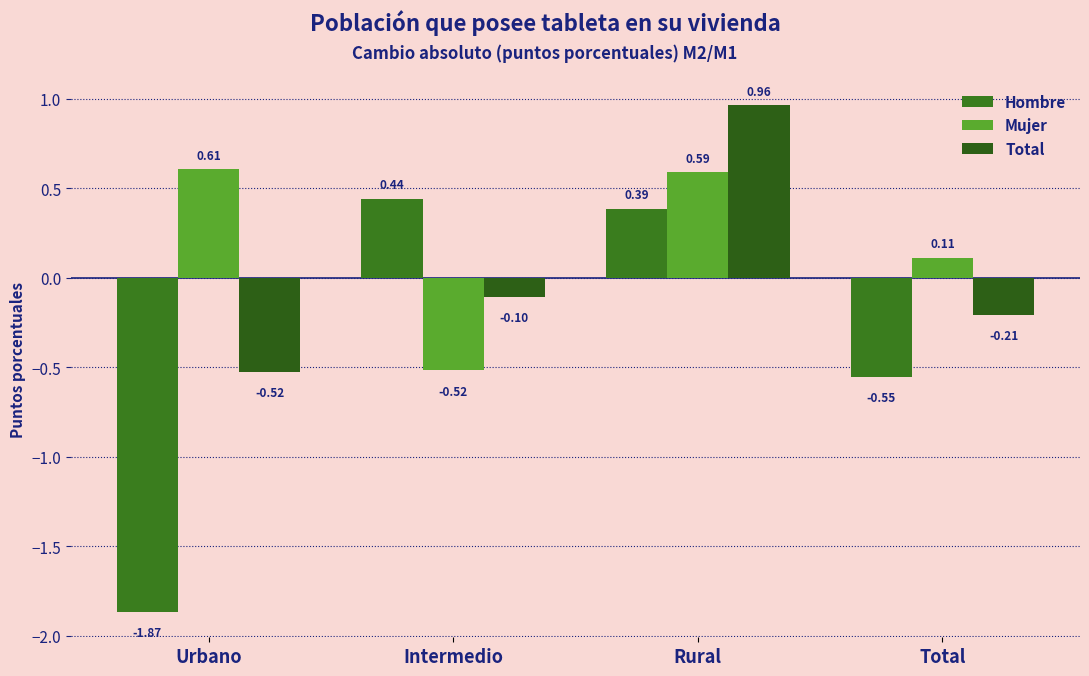

Does the chart contain stacked bars?

No